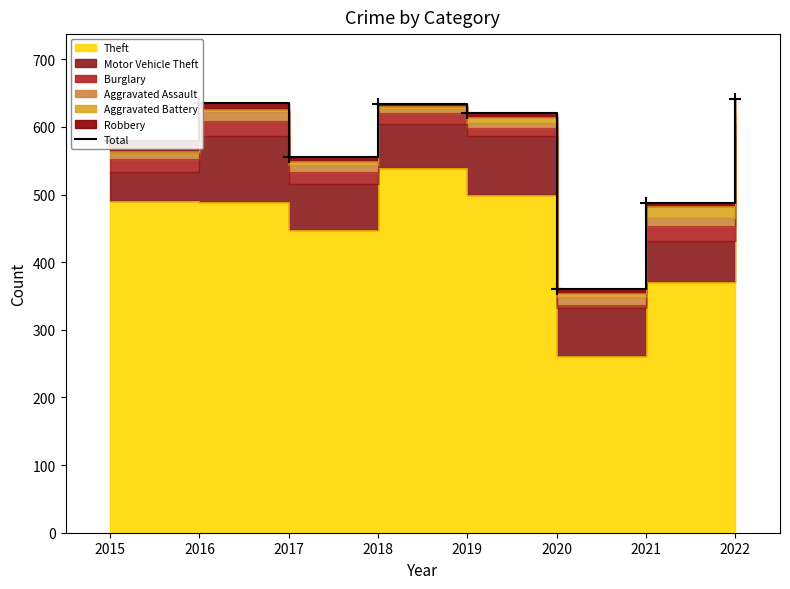

List the labels in order of value, largest first.

2022, 2016, 2018, 2019, 2015, 2017, 2021, 2020